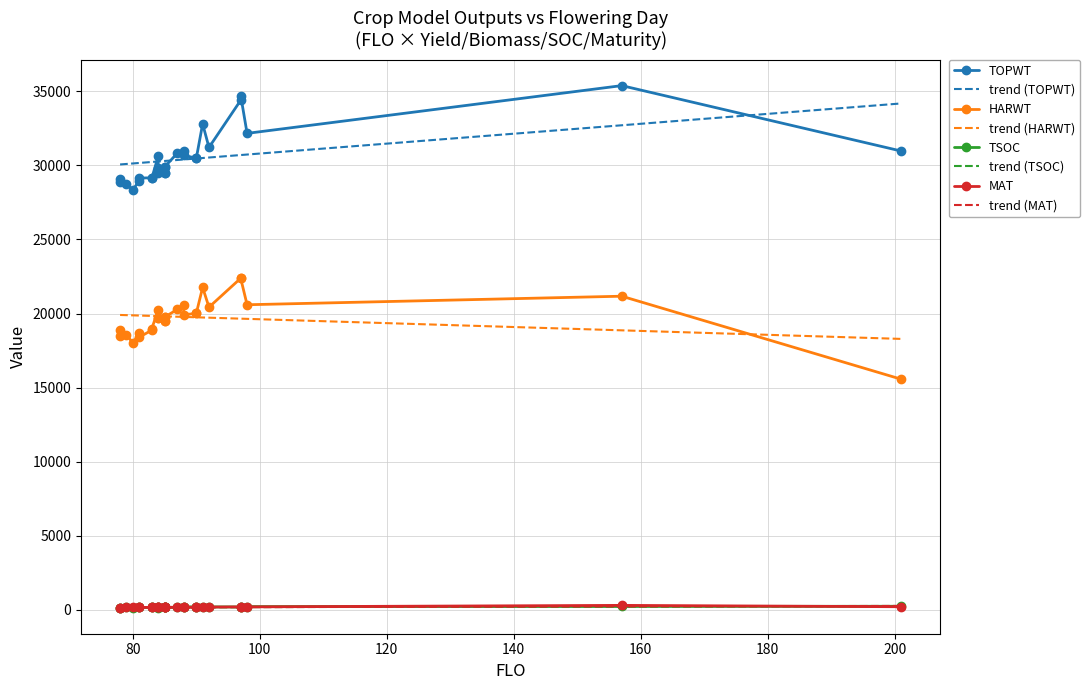

True or false: trend (TOPWT) and trend (HARWT) intersect in this chart.

False